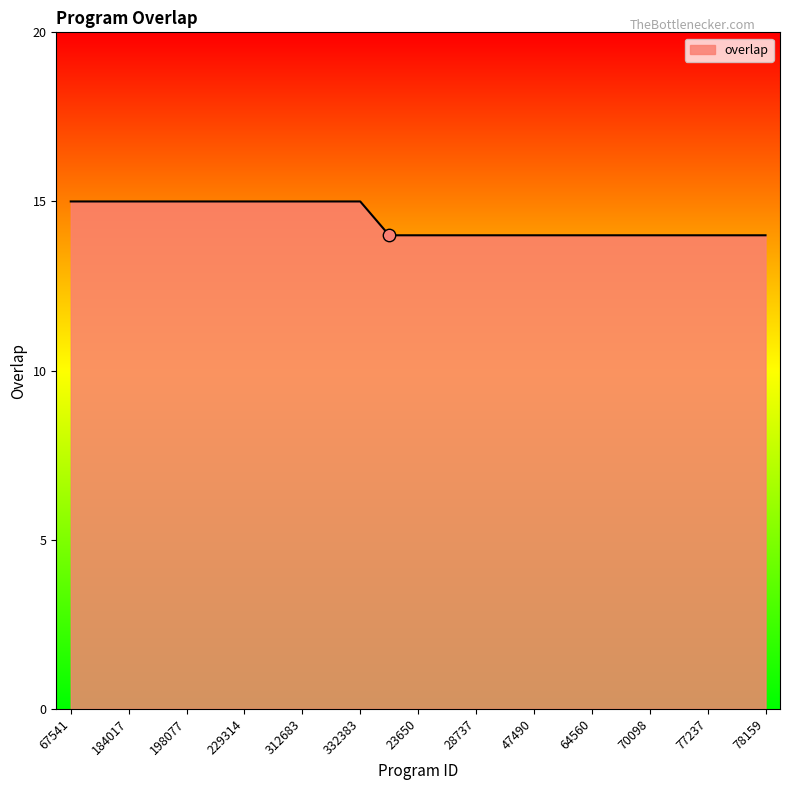

What is the smallest value displayed?

14